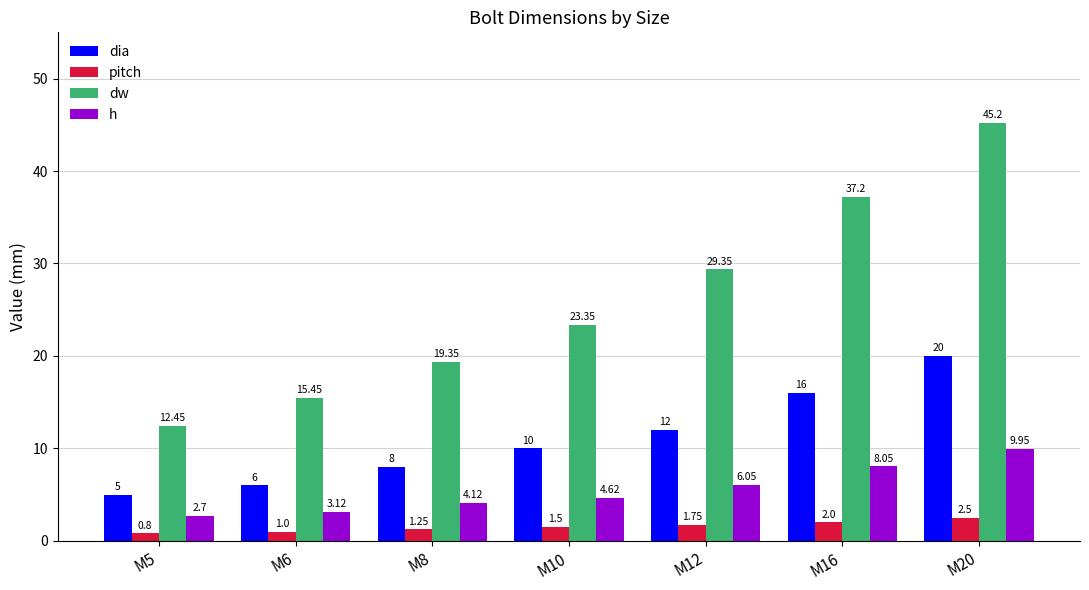

Between M8 and M20, which series saw the biggest shift?

dw